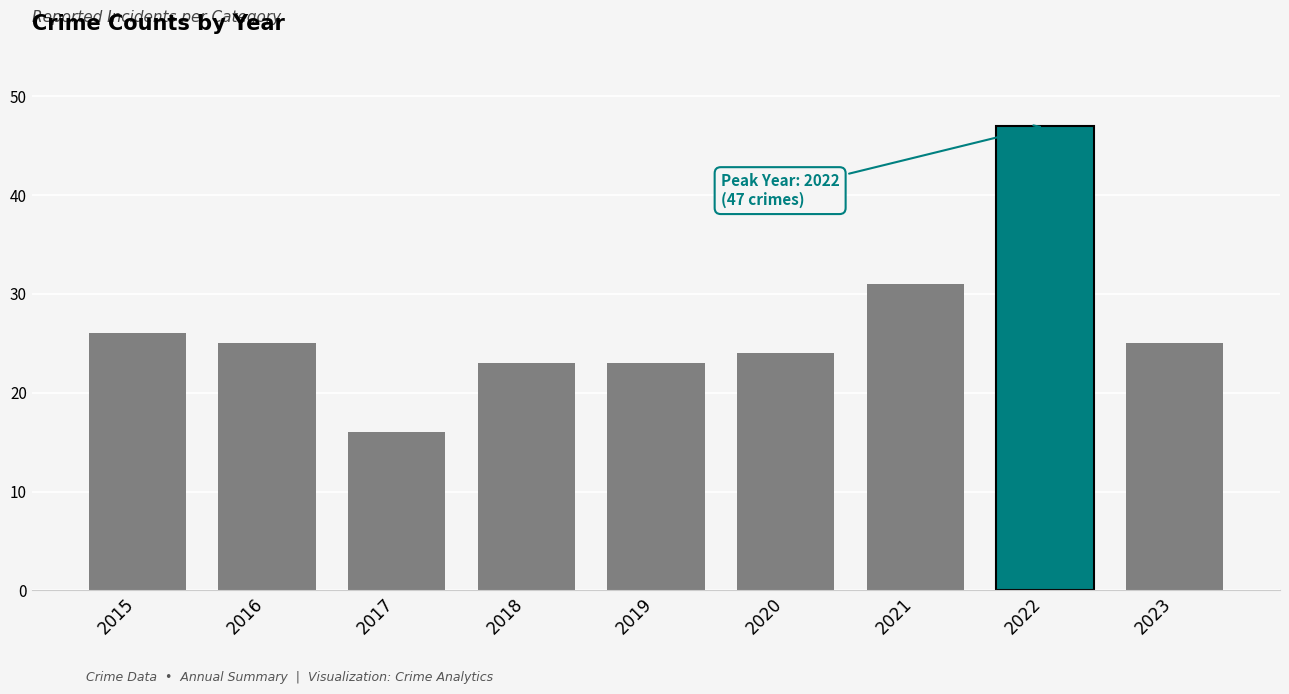

Where does the data first go above 25?

2015